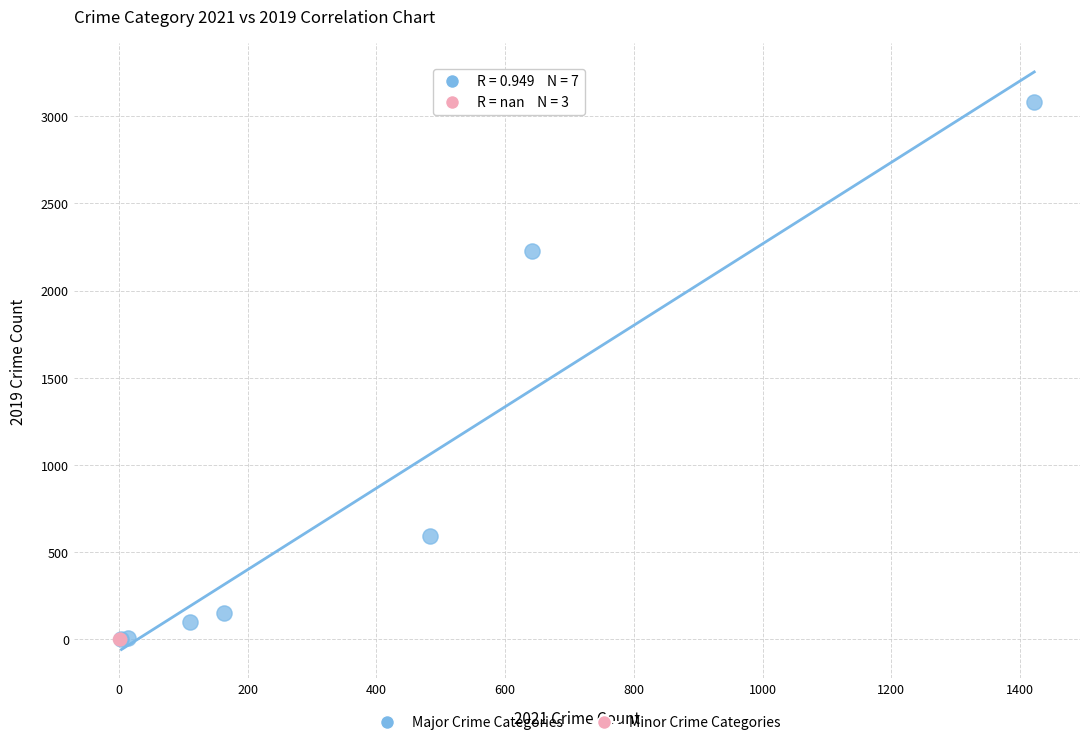

Which series reaches the maximum Y coordinate?

Major Crime Categories